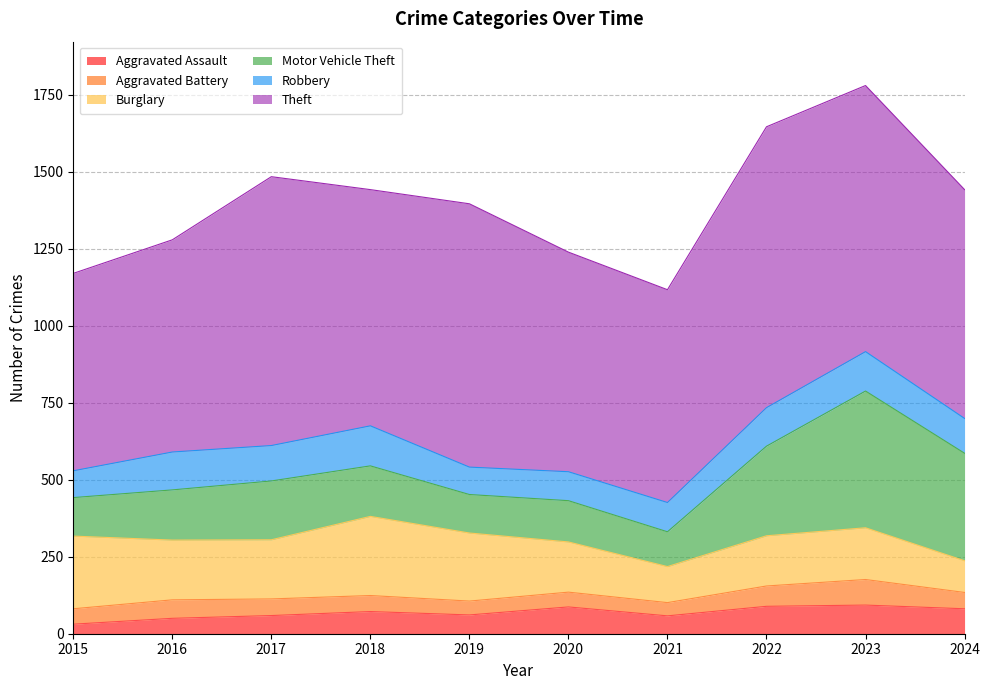

Count the number of categories in the chart.

10